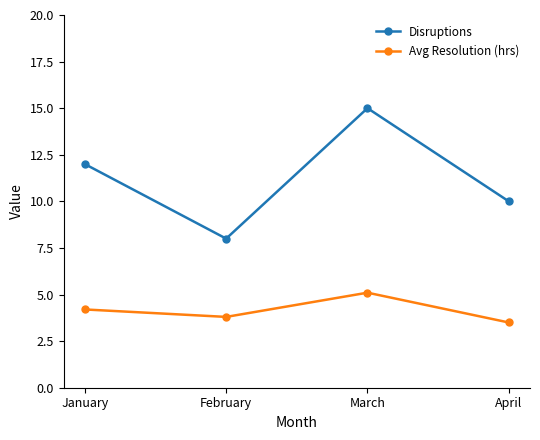

What is the difference between the Avg Resolution (hrs) values at April and January?

0.7